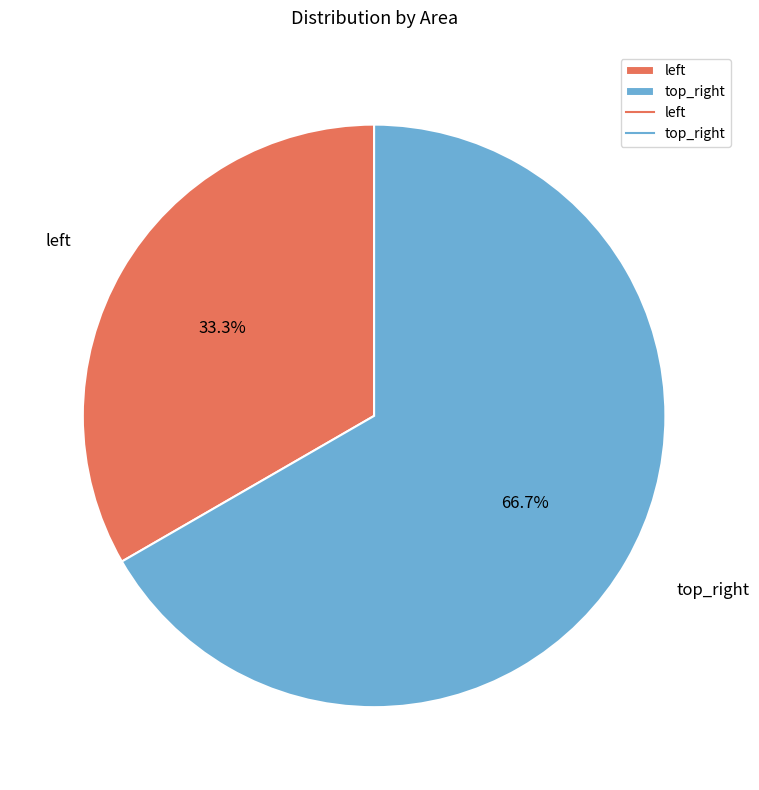

Rank the categories by value from lowest to highest.

left, top_right